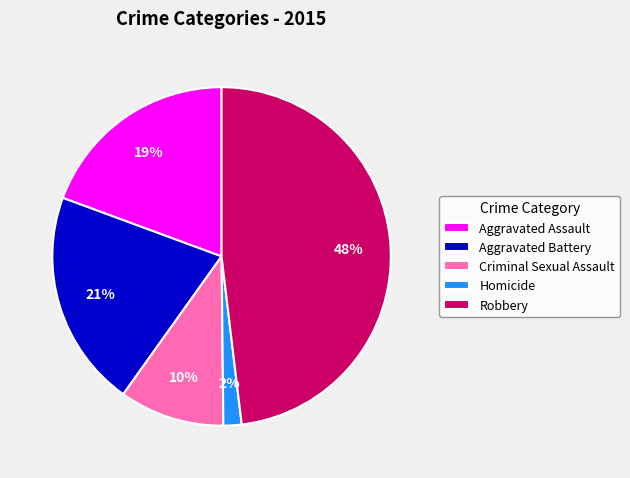

Is there any slice that represents more than half of the pie?

No